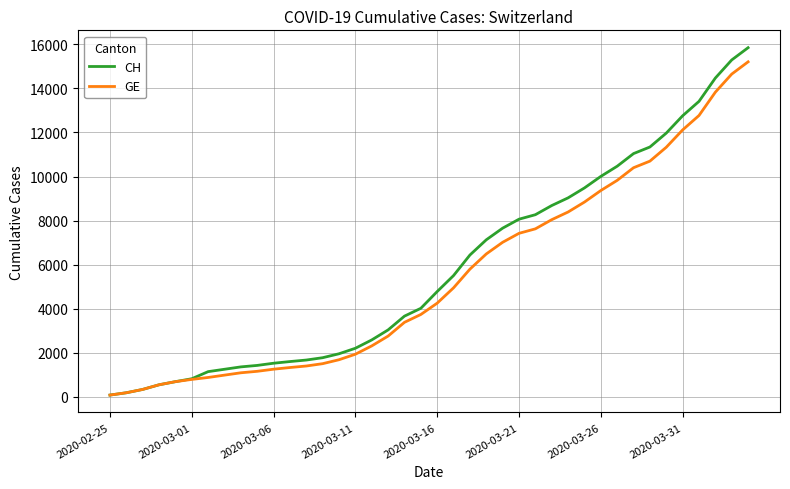

What is the highest value of the CH series?

15850